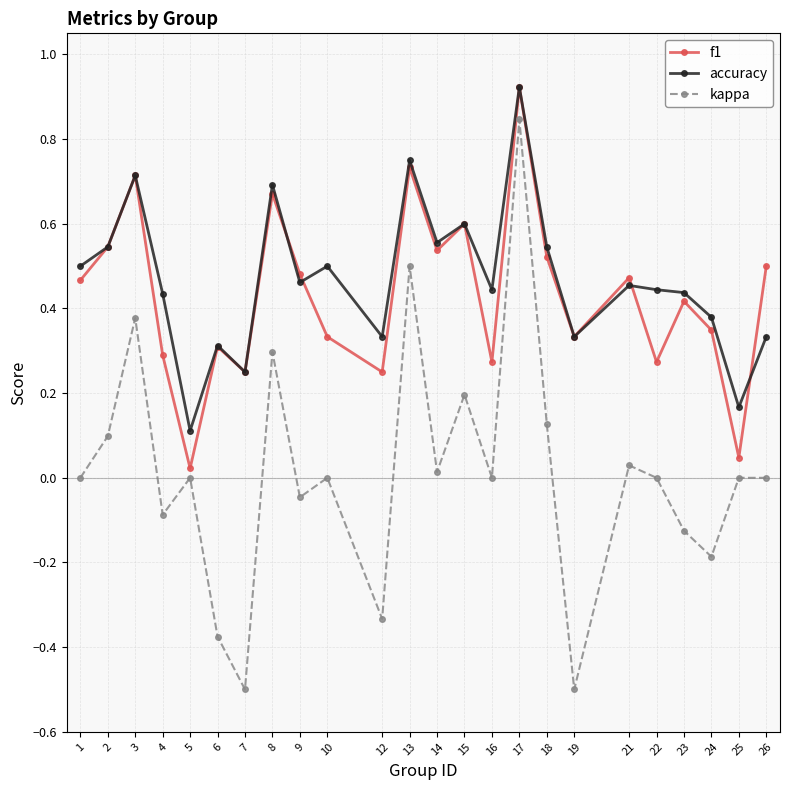

True or false: kappa and accuracy intersect in this chart.

False